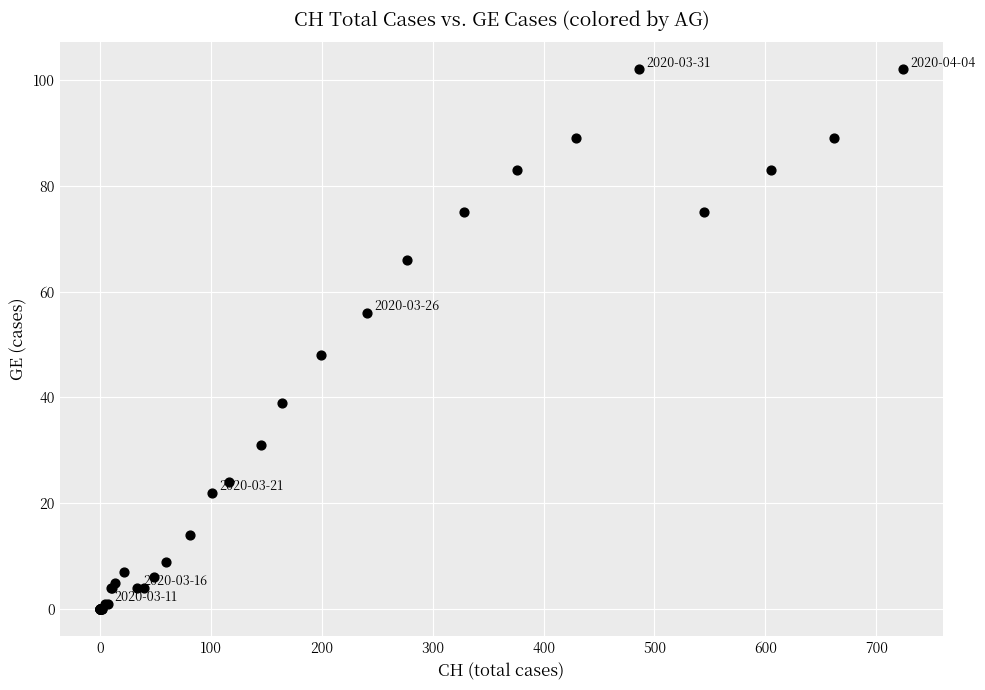

What Y value in the scatter plot is closest to 51?

48